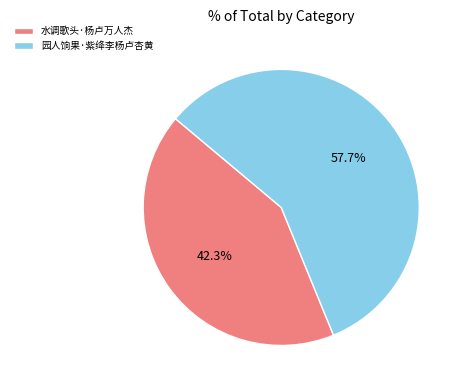

Approximately how many times larger is the value at 园人饷果·紫绛李杨卢杏黄 compared to 水调歌头·杨卢万人杰?

1.4